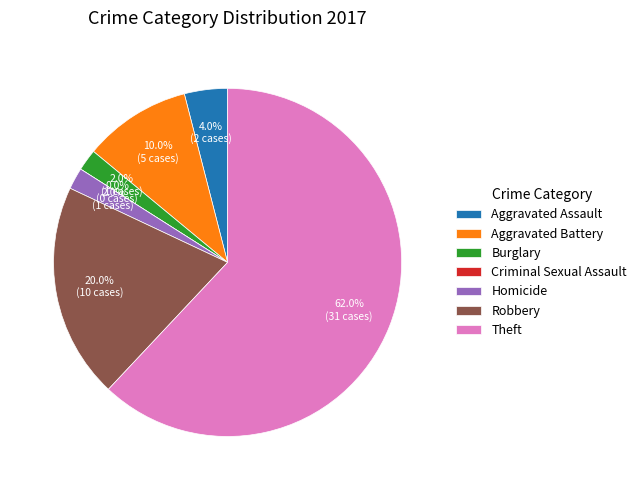

Is there any slice that represents more than half of the pie?

Yes